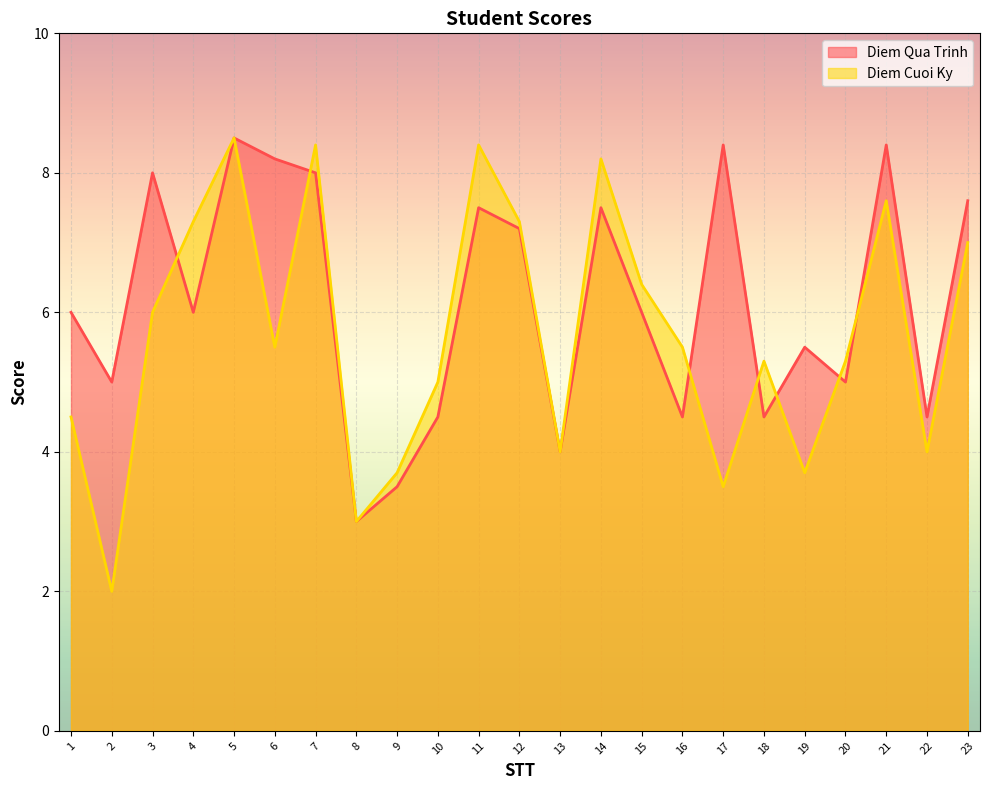

Which series has the largest total across all categories?

Diem Qua Trinh